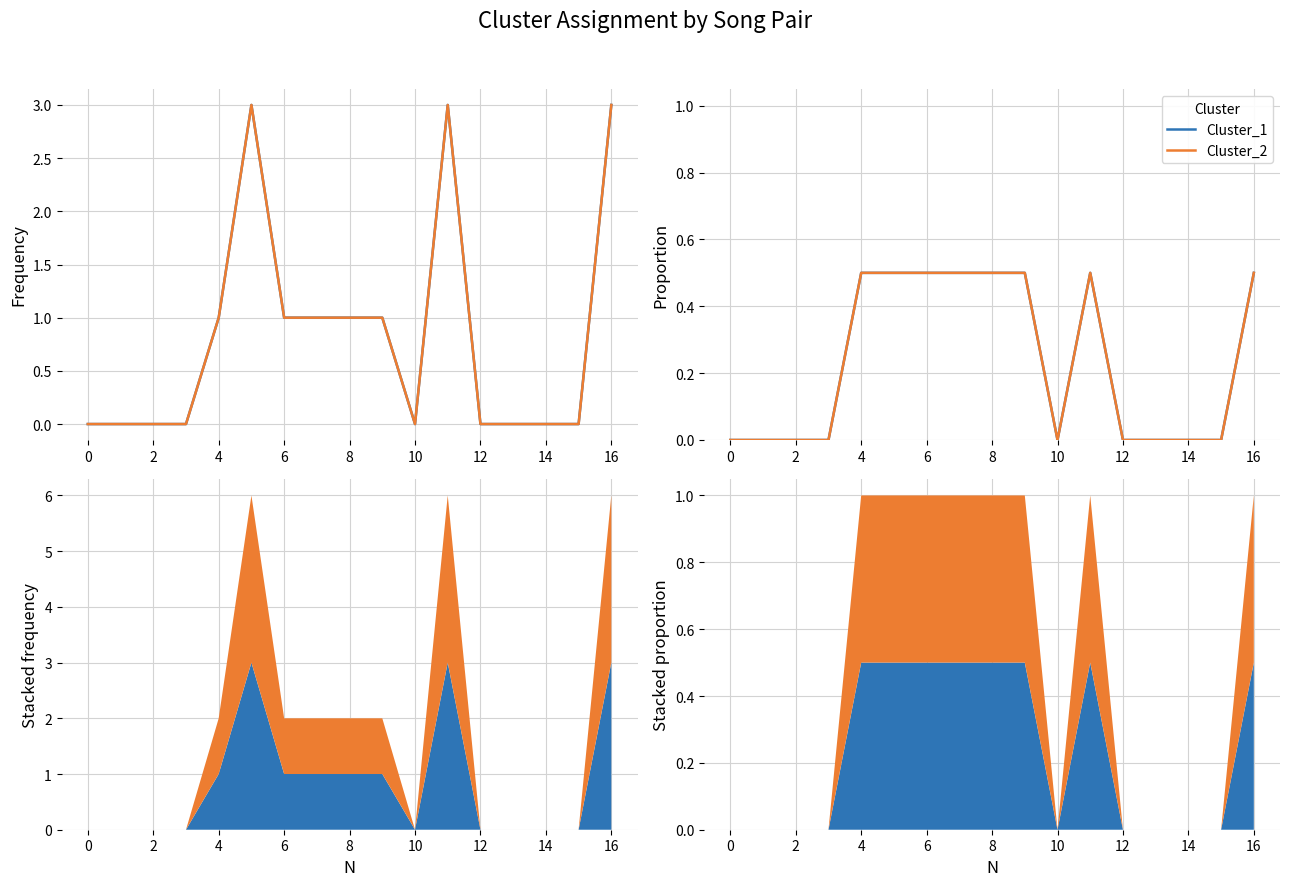

How many positive values does the Cluster_2 series have?

8